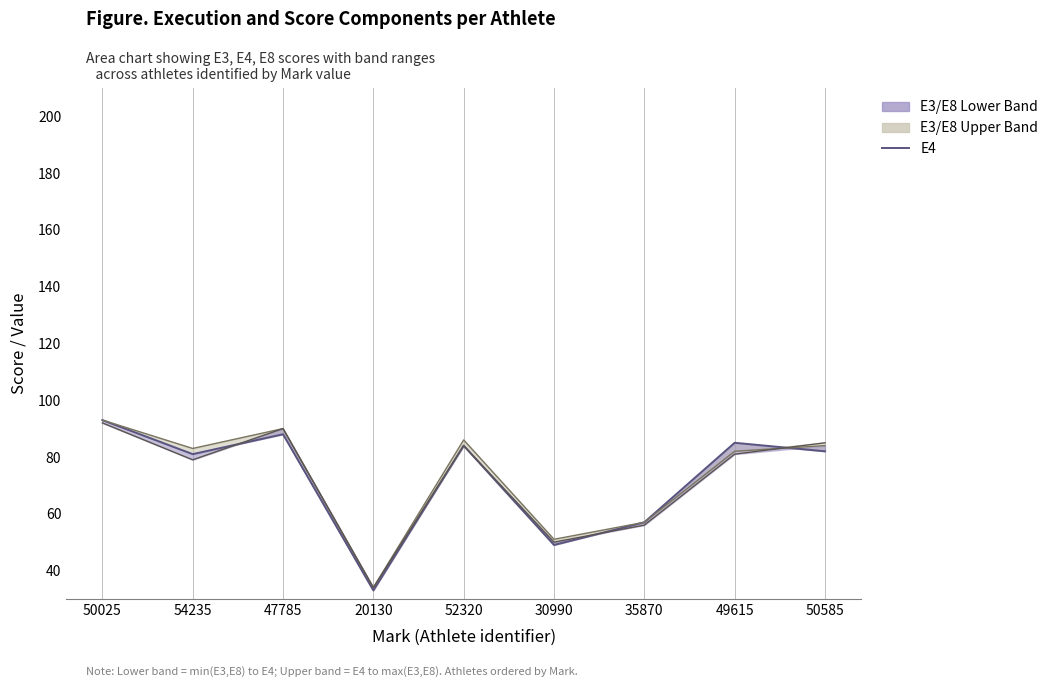

What is the value of the E8 point at the 1st from the left?

92